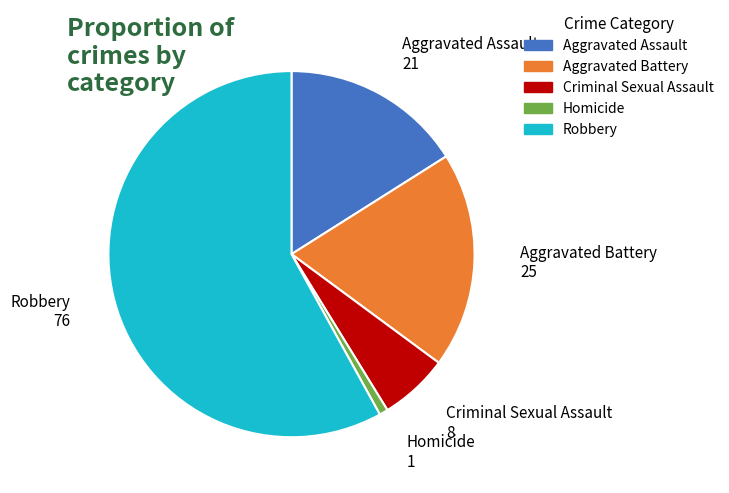

Which category accounts for the majority?

Robbery